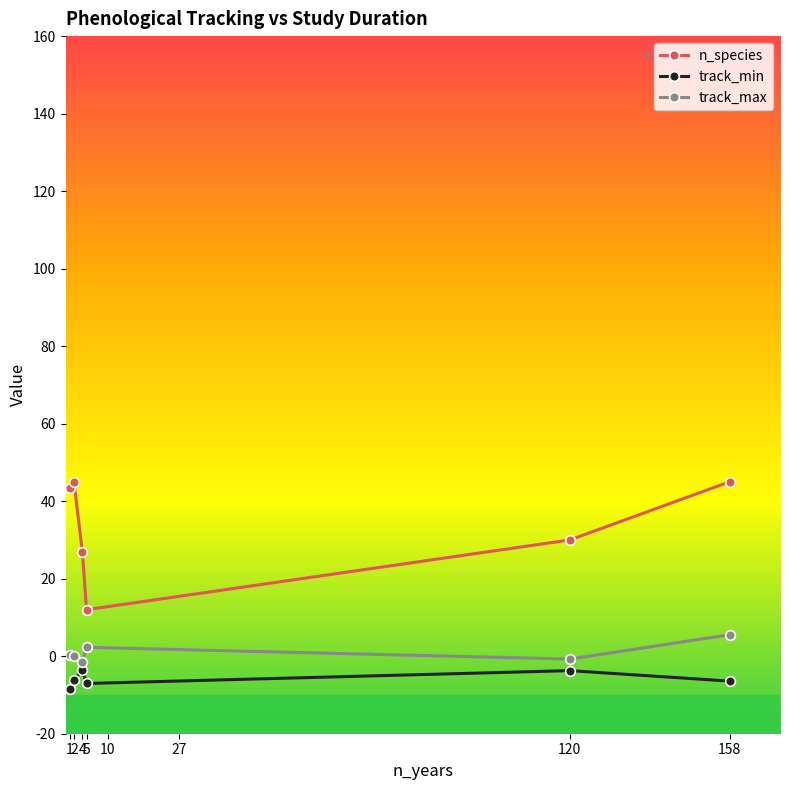

True or false: track_min and n_species intersect in this chart.

False